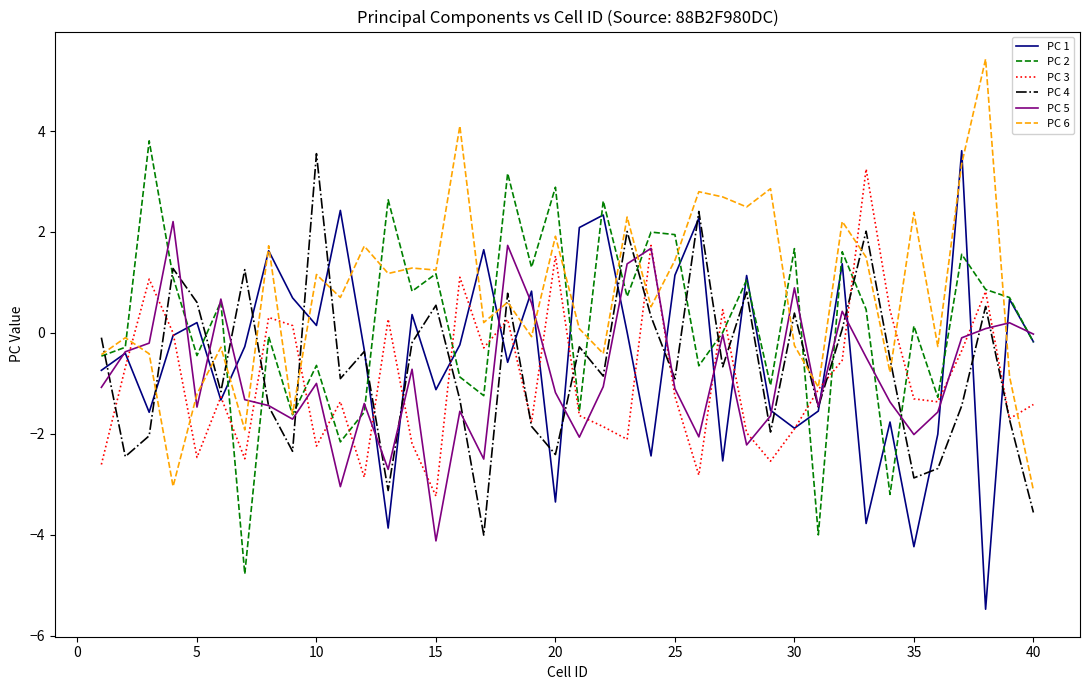

What is the maximum value for PC 4?

3.6